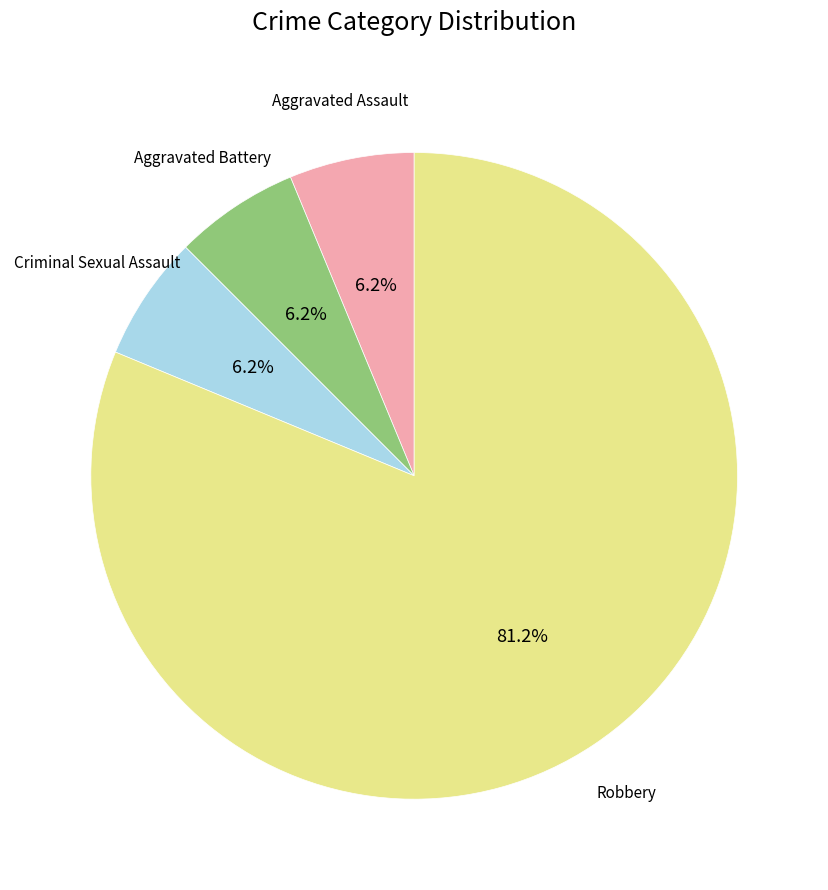

How many slices are in this pie chart?

4